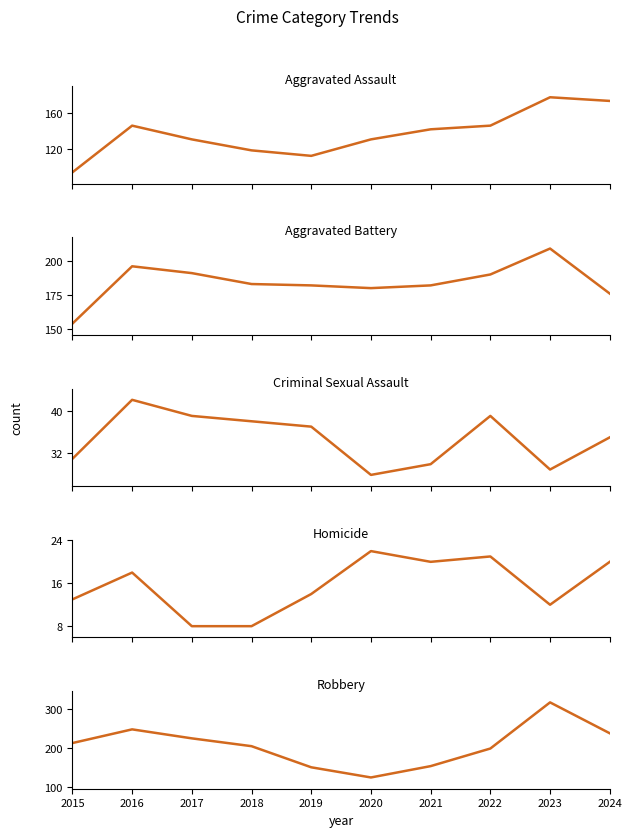

What are all the series names shown in the legend?

Aggravated Assault, Aggravated Battery, Criminal Sexual Assault, Homicide, Robbery